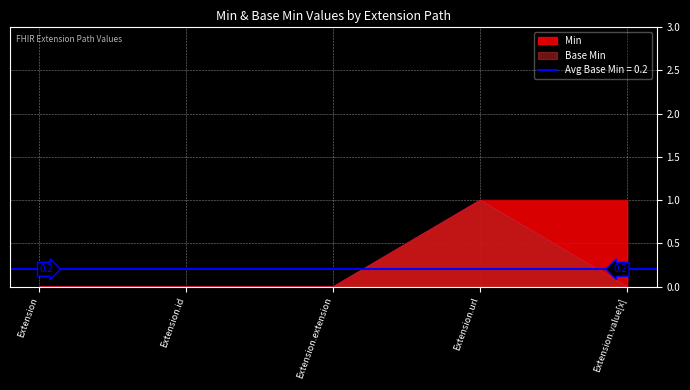

What is the difference between the Min values at Extension.extension and Extension.value[x]?

1